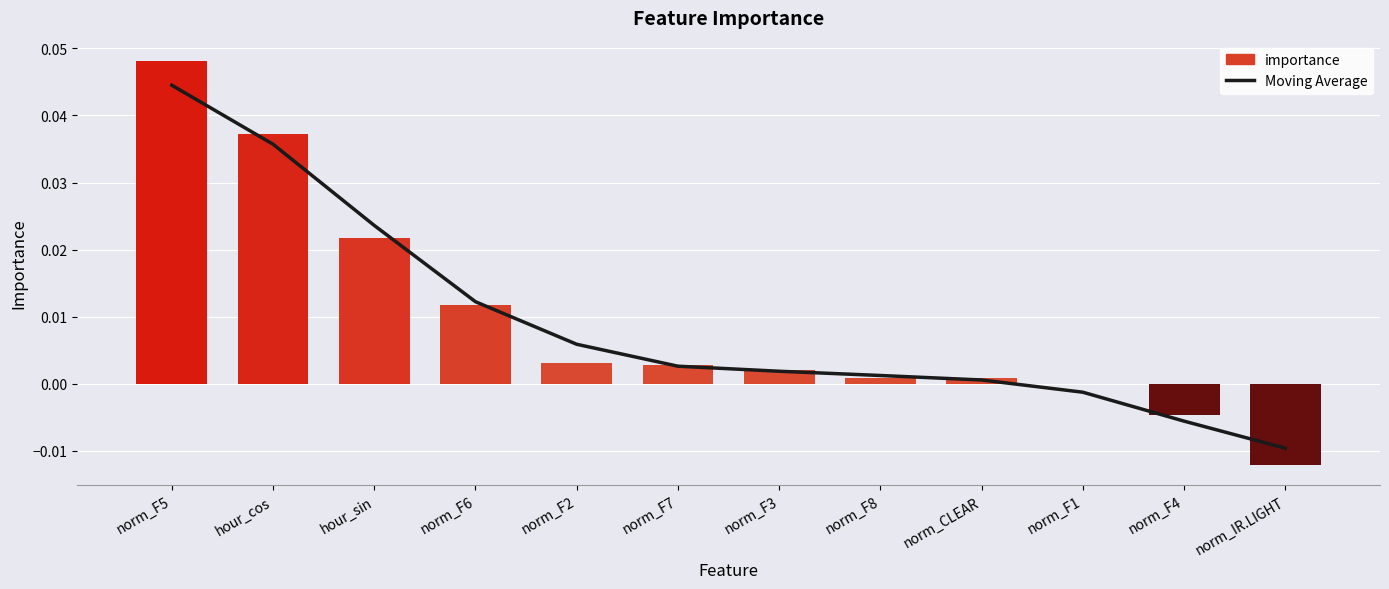

How many categories are shown in the chart?

12